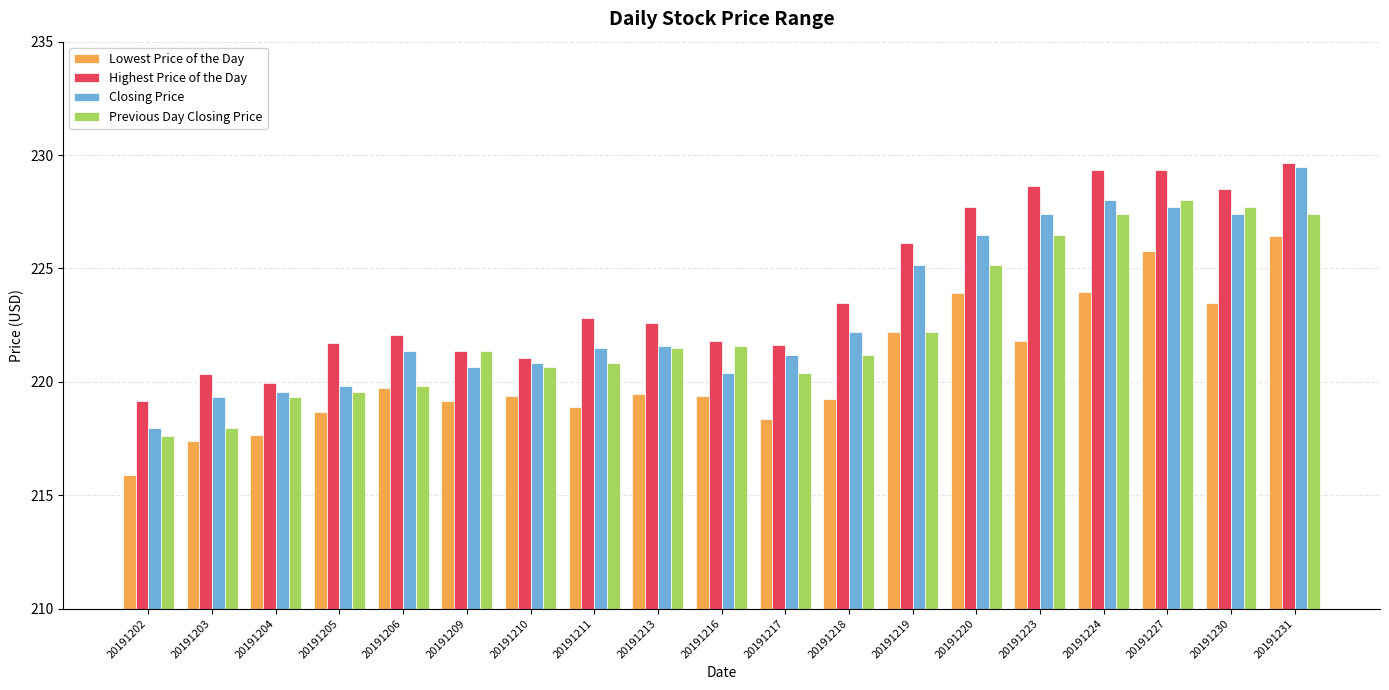

At which category is the sum across all series the highest?

20191231